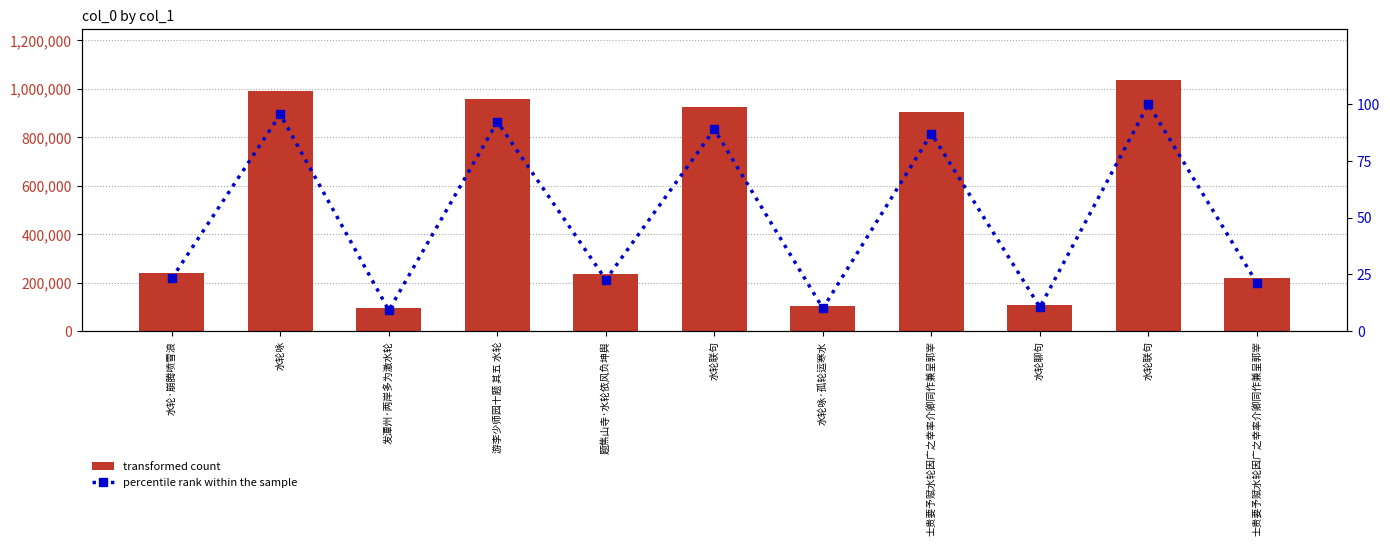

At how many categories does at least one series exceed 426338?

5